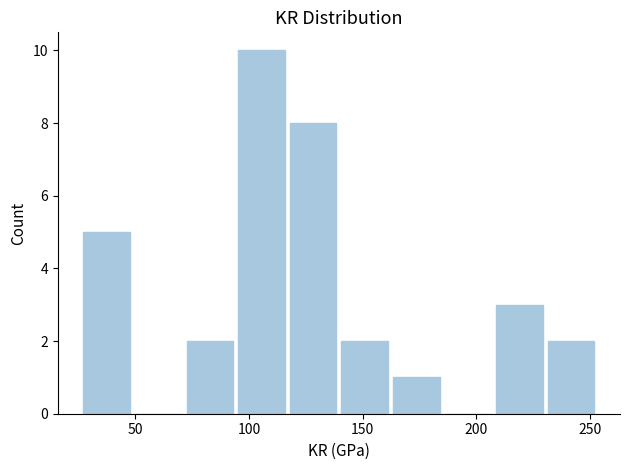

Reading left to right, list every bar in this chart as the range it spans on the x-axis followed by its height. Neither the bar edges nor the heights are printed on the chart, so give them approximately, as read against the axes.

25 to 50: 5
50 to 70: 0
70 to 95: 2
95 to 115: 10
115 to 140: 8
140 to 160: 2
160 to 185: 1
185 to 210: 0
210 to 230: 3
230 to 255: 2